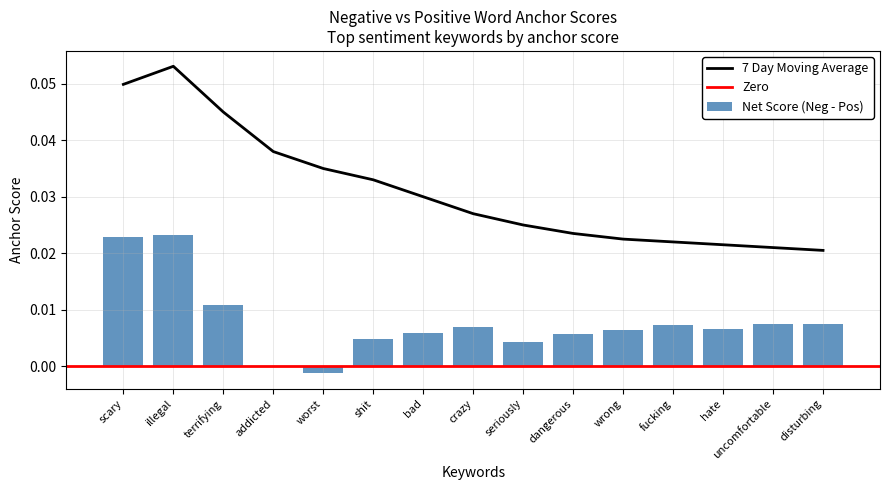

What is the label of the 5th bar from the left?

worst